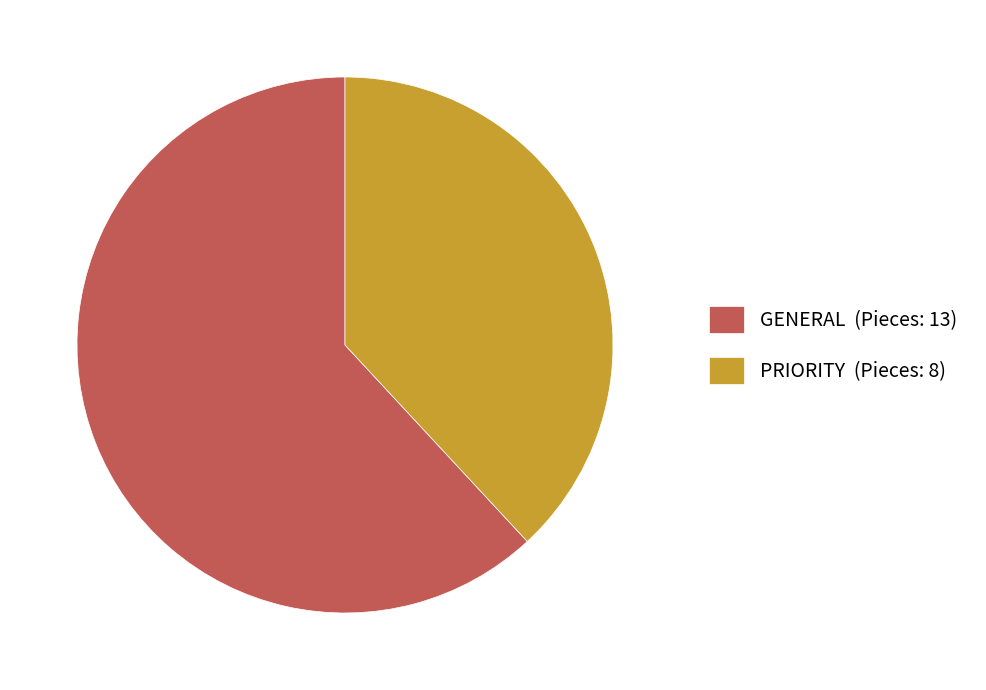

Between PRIORITY and GENERAL, which is larger?

GENERAL